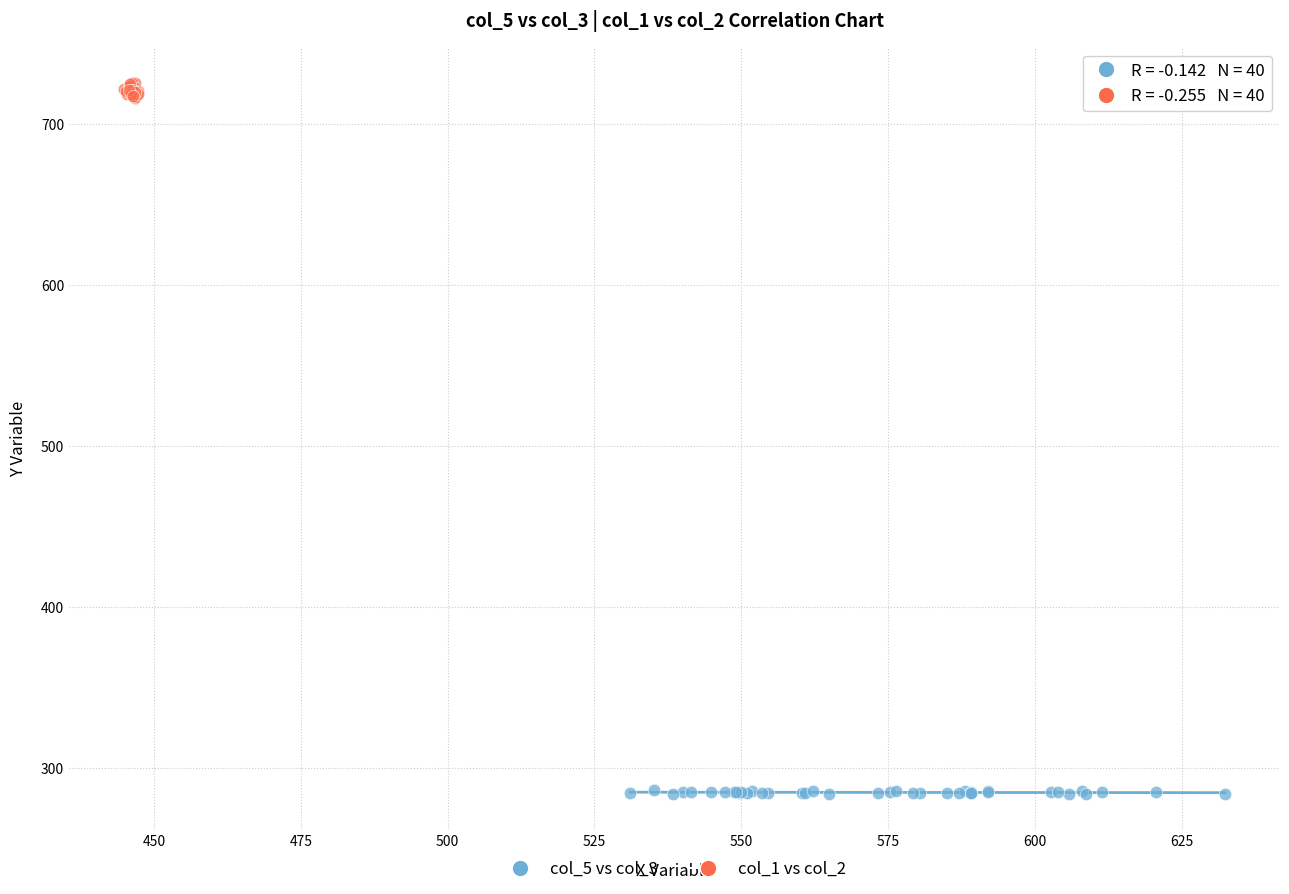

Which series reaches the maximum Y coordinate?

col_1 vs col_2